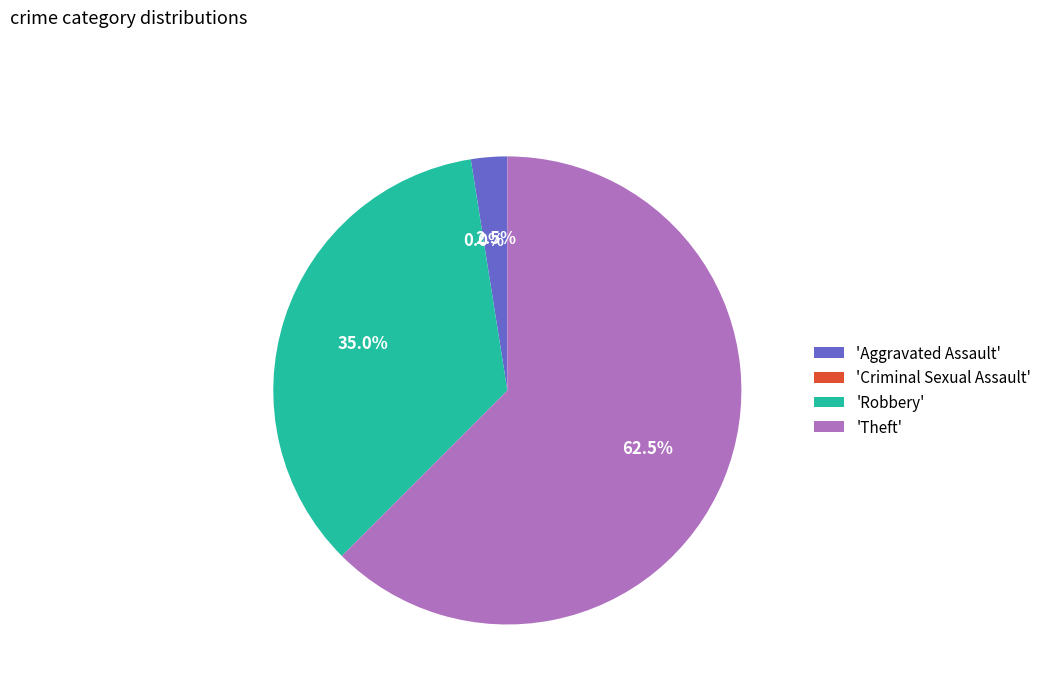

True or false: Criminal Sexual Assault accounts for 0% of the total.

True